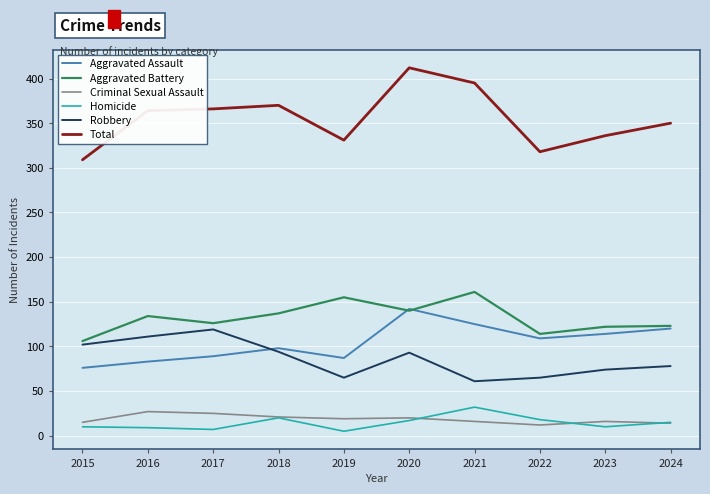

What is the maximum value shown in the chart?

412